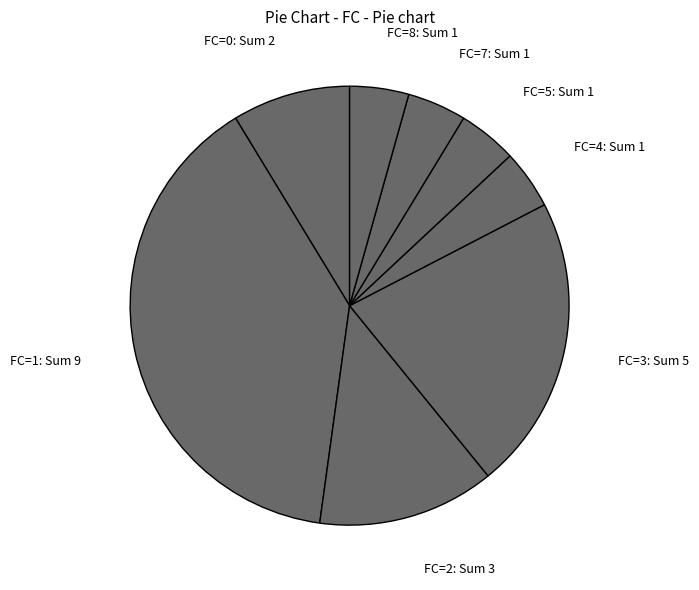

Between FC=0: Sum 2 and FC=5: Sum 1, which is larger?

FC=0: Sum 2